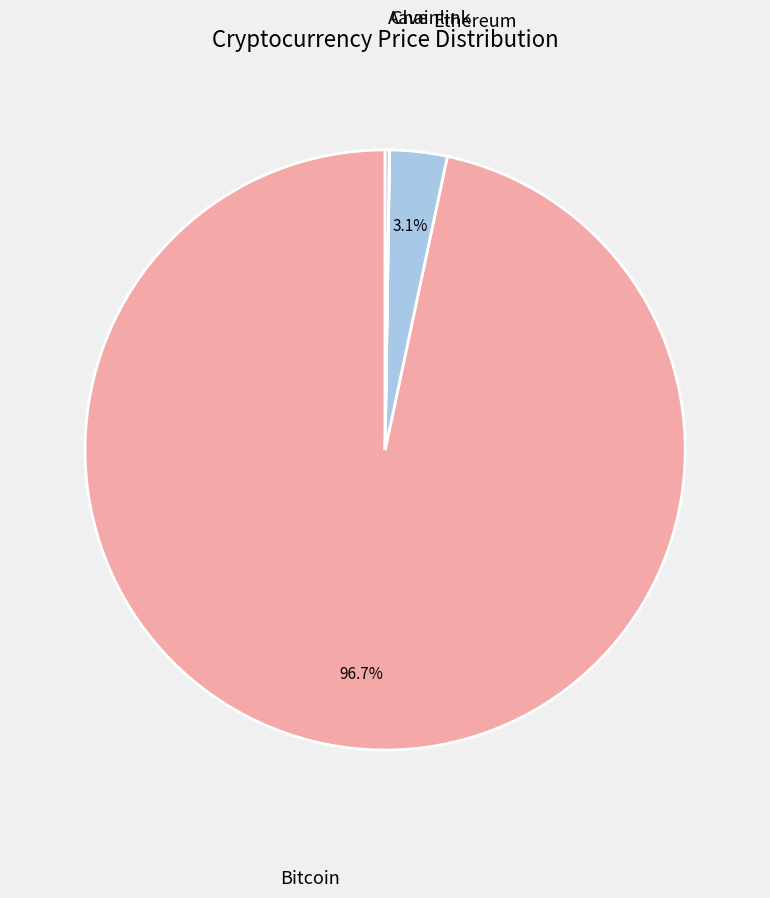

Is there any slice that represents more than half of the pie?

Yes